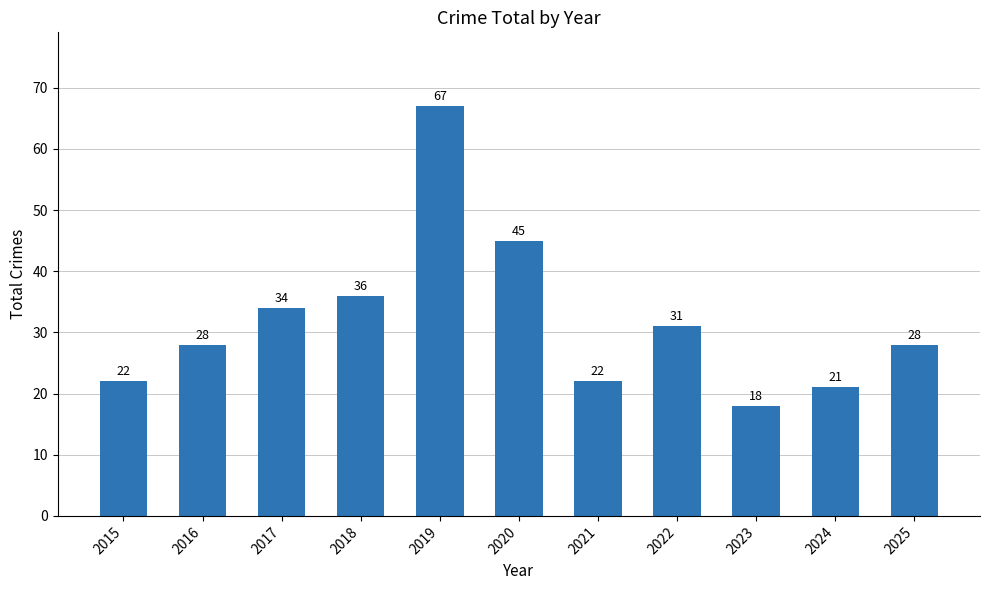

What is the minimum value shown in the chart?

18